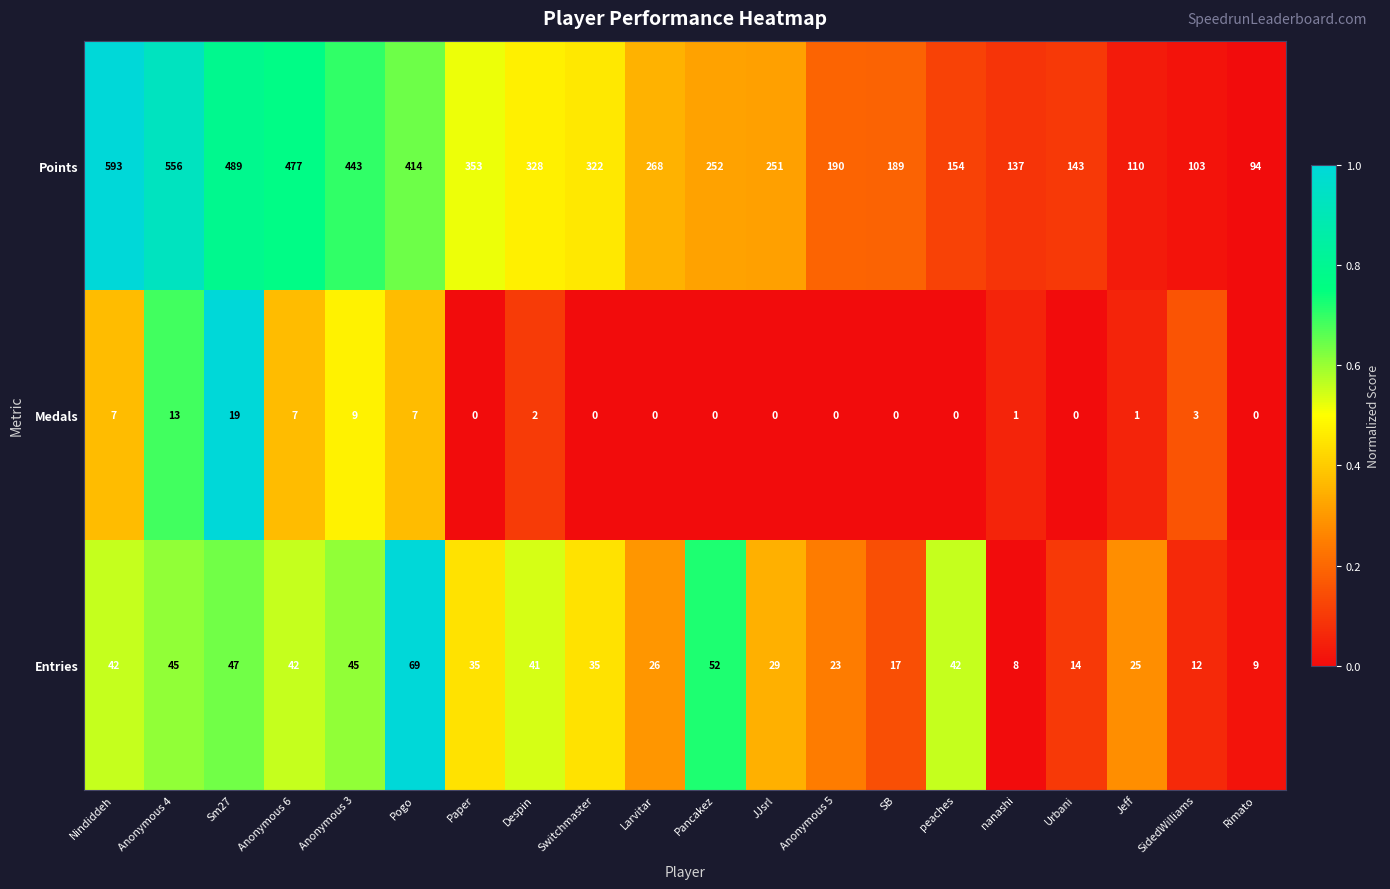

Is the value of Entries at Despin greater than the value of Points at Pancakez?

No